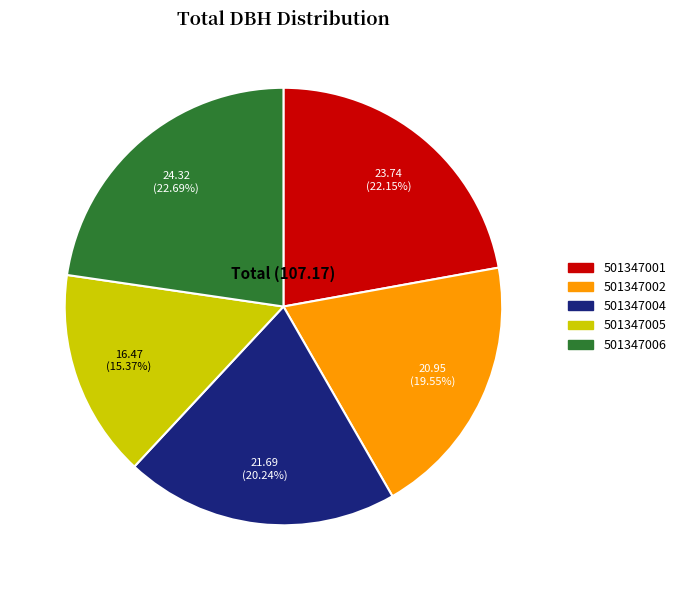

To the nearest percent, what percentage of the pie is 501347001?

22%